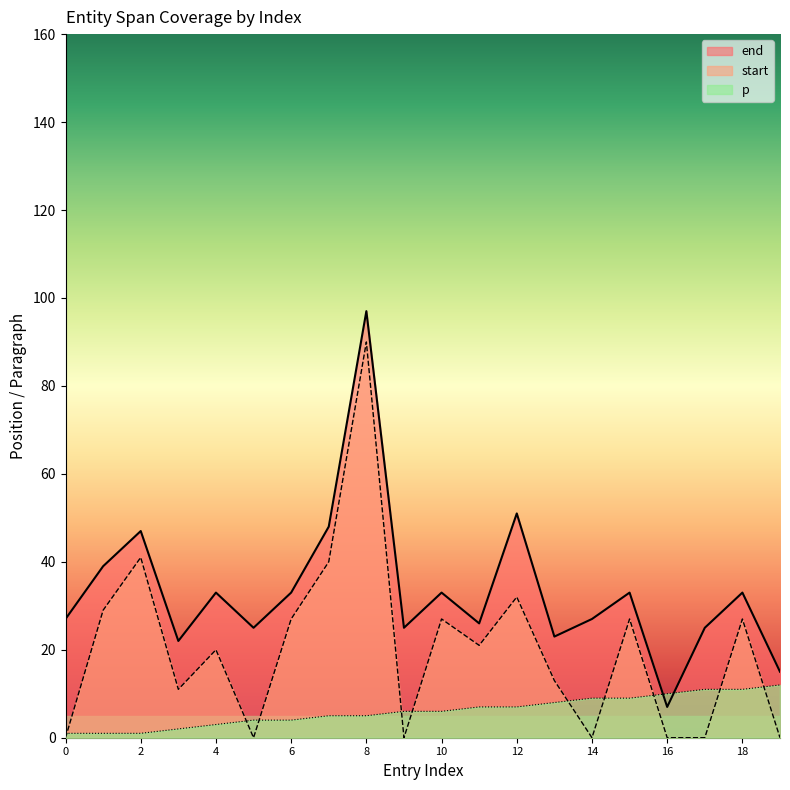

Between 14 and 16, which series saw the biggest shift?

end